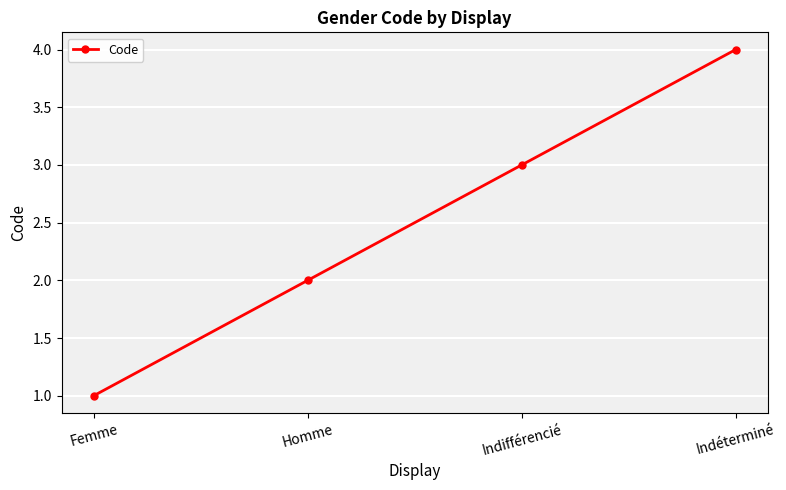

List the labels in order of value, smallest first.

Femme, Homme, Indifférencié, Indéterminé